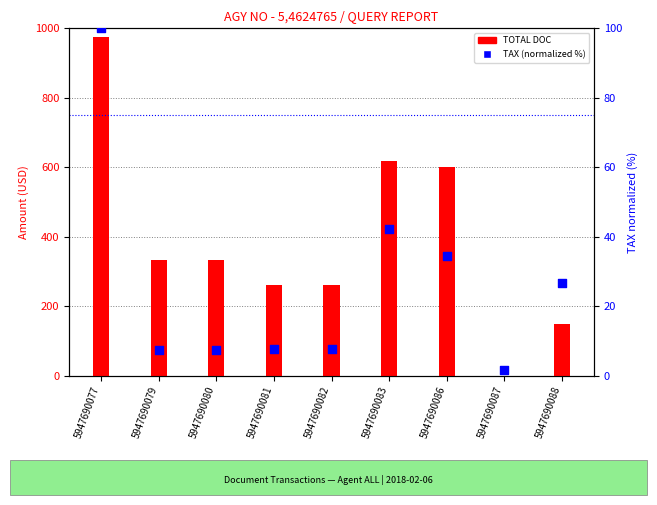

Which series has the widest spread of Y values?

TOTAL DOC